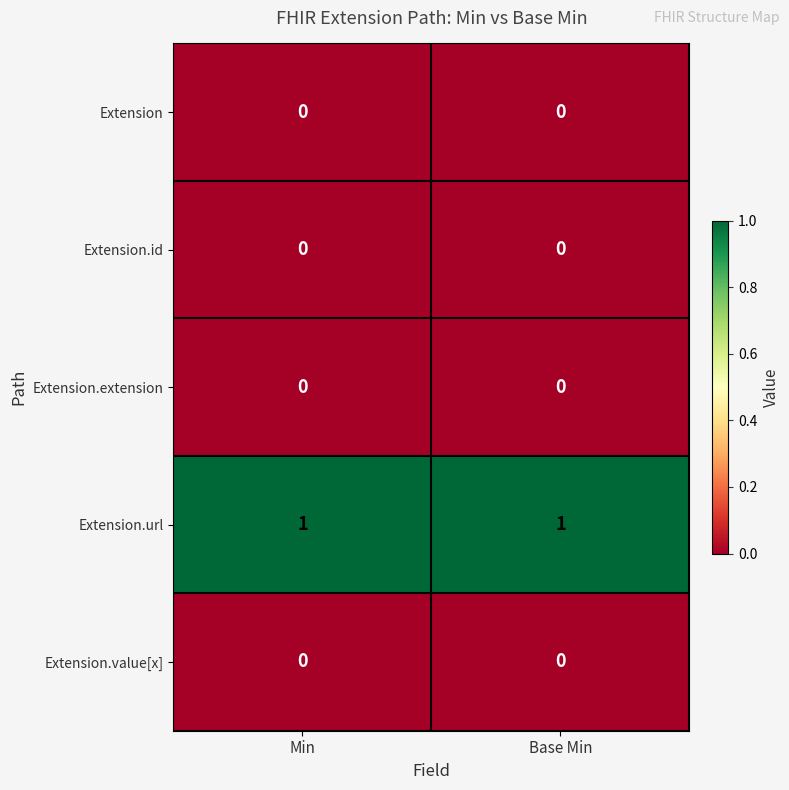

How many data points does each series have?

2